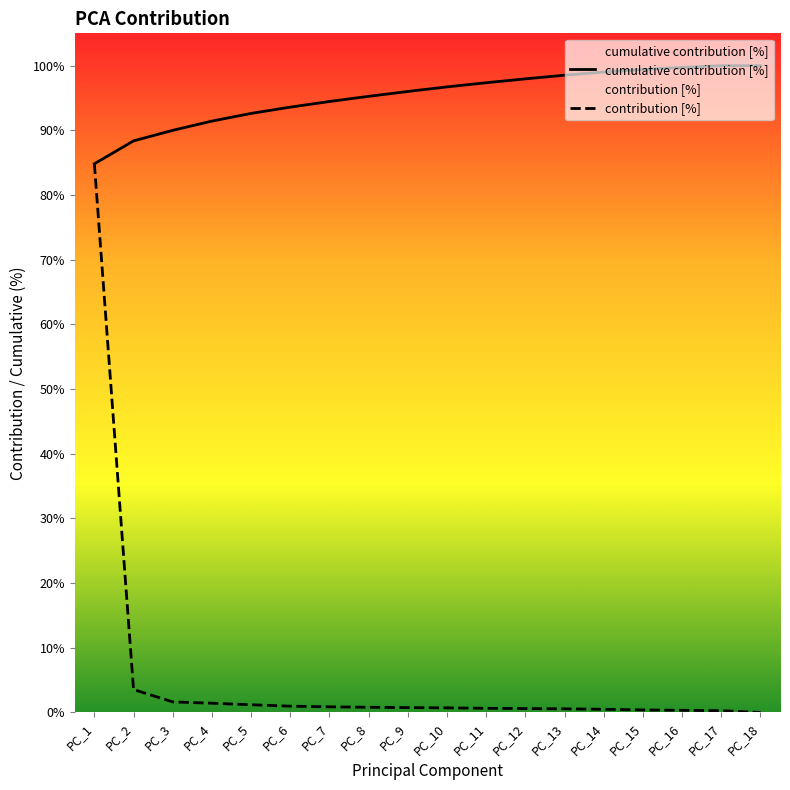

What is the difference between the highest and lowest values at PC_4?

90.0